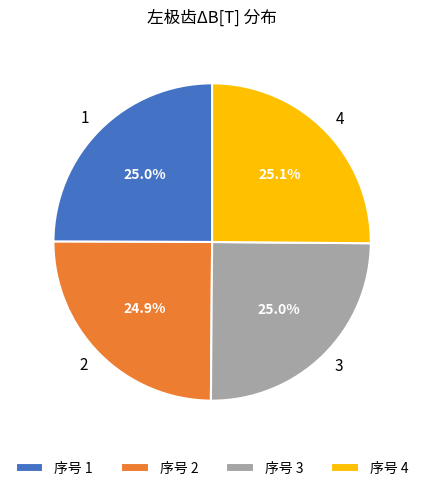

What percentage is NOT represented by 序号 3?

75.0%